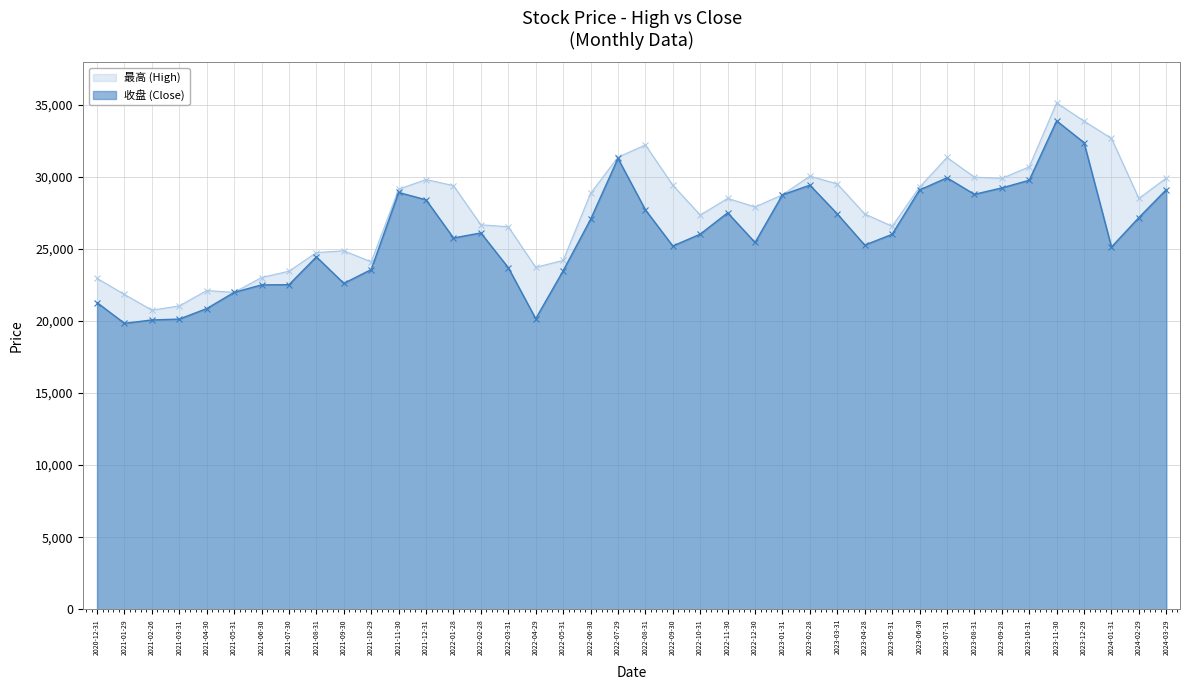

List the labels in order of 最高 value, smallest first.

2021-02-26, 2021-03-31, 2021-01-29, 2021-05-31, 2021-04-30, 2020-12-31, 2021-06-30, 2021-07-30, 2022-04-29, 2021-10-29, 2022-05-31, 2021-08-31, 2021-09-30, 2022-03-31, 2023-05-31, 2022-02-28, 2022-10-31, 2023-04-28, 2022-12-30, 2024-02-29, 2022-11-30, 2023-01-31, 2022-06-30, 2021-11-30, 2023-06-30, 2022-01-28, 2022-09-30, 2023-03-31, 2021-12-31, 2023-09-28, 2024-03-29, 2023-08-31, 2023-02-28, 2023-10-31, 2023-07-31, 2022-07-29, 2022-08-31, 2024-01-31, 2023-12-29, 2023-11-30